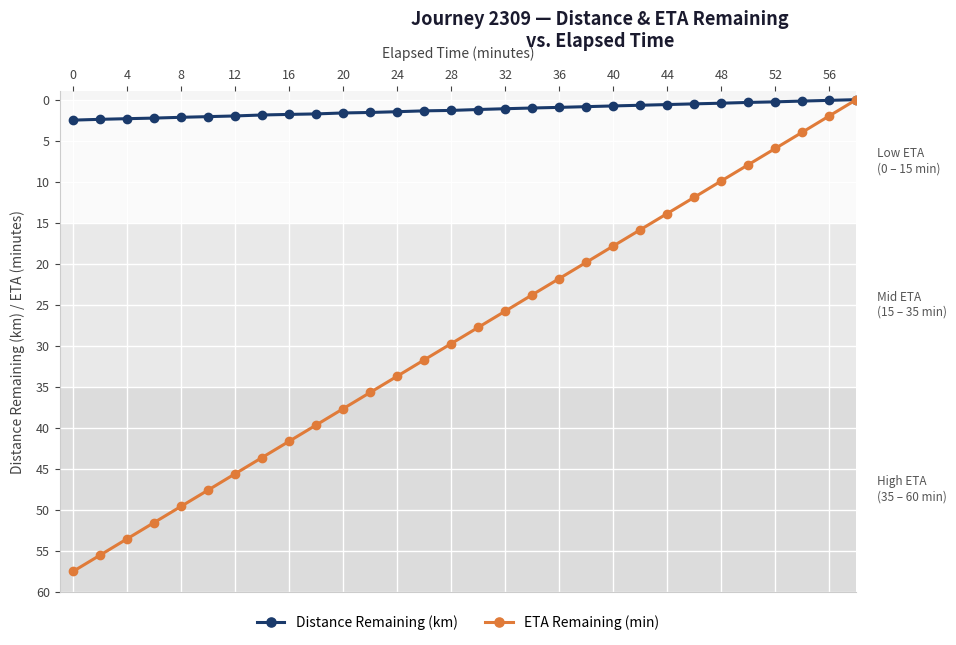

What is the average value of the ETA Remaining (min) series?

28.8